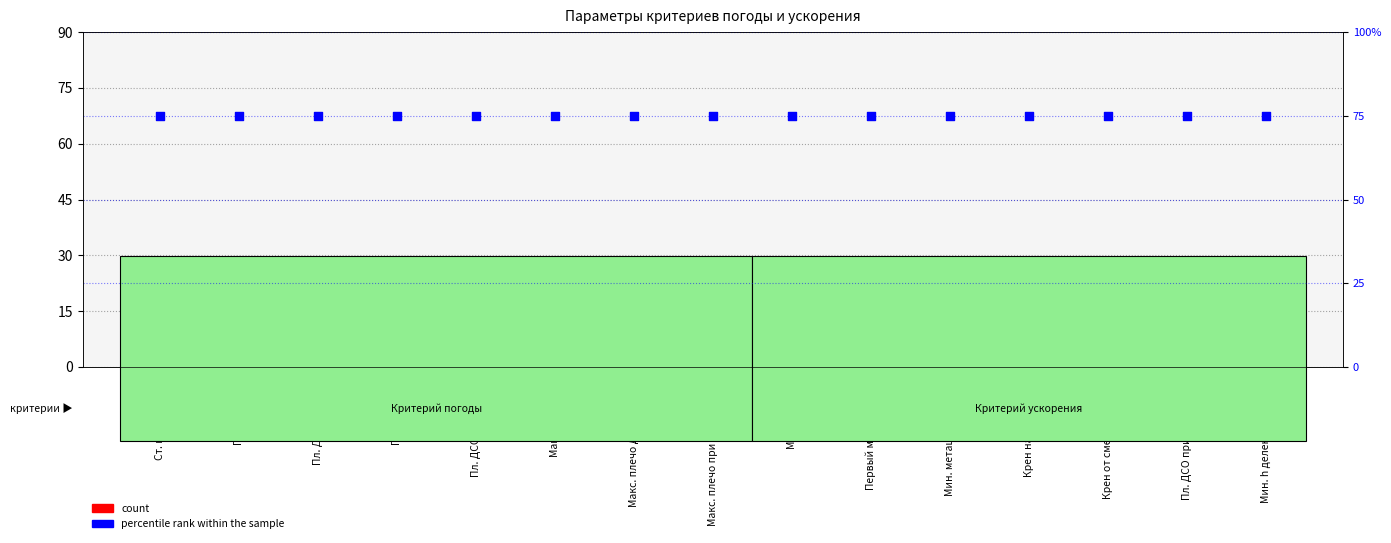

What is the total value across all series at Мин. h деления на отсеки?

76